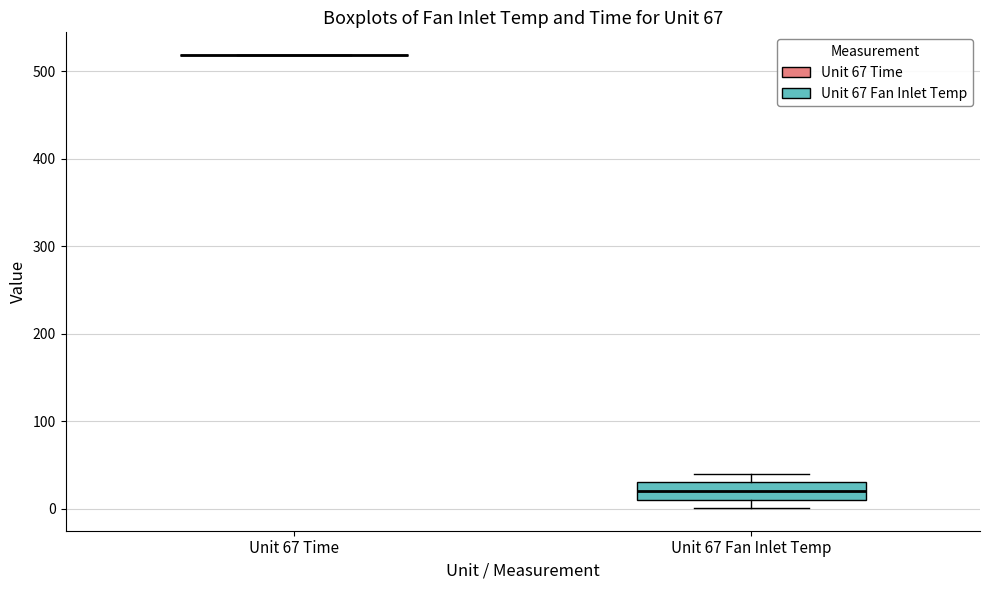

Reading left to right, read every box against the y-axis: the position of its median line, the range the box covers, and the ends of its whiskers. The values are not printed on the chart, so give them approximately, as read against the axis.

Unit 67 Time: box collapsed to a line at 520, whiskers 520 to 520
Unit 67 Fan Inlet Temp: median 20, box 10 to 30, whiskers 0 to 40